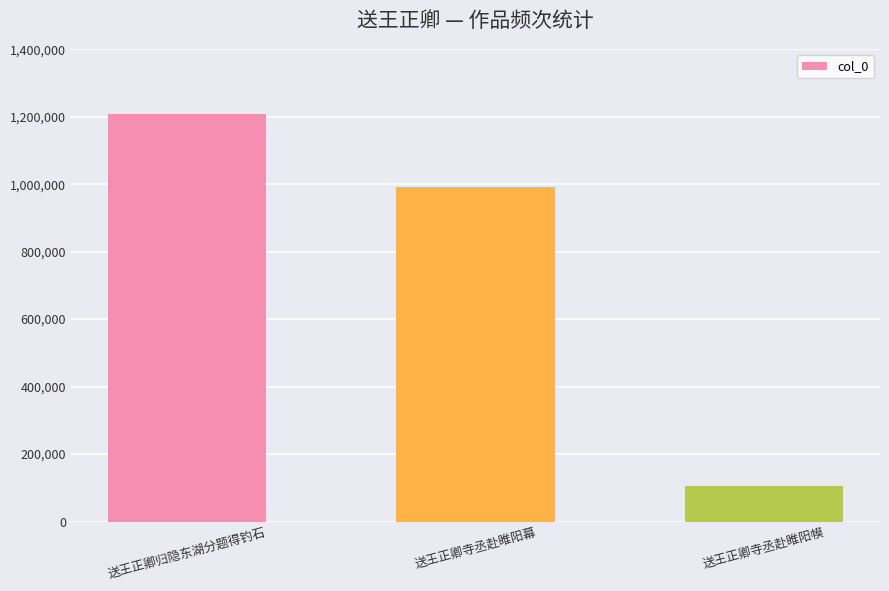

What is the label of the 1st bar from the right?

送王正卿寺丞赴睢阳幙